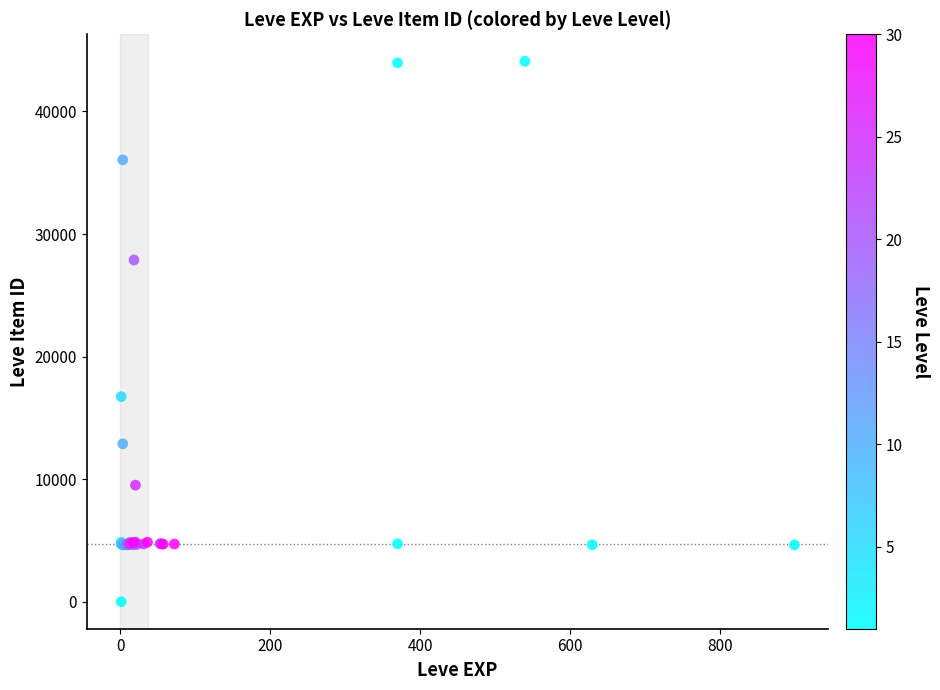

What Y value in the scatter plot is closest to 22050?

16734